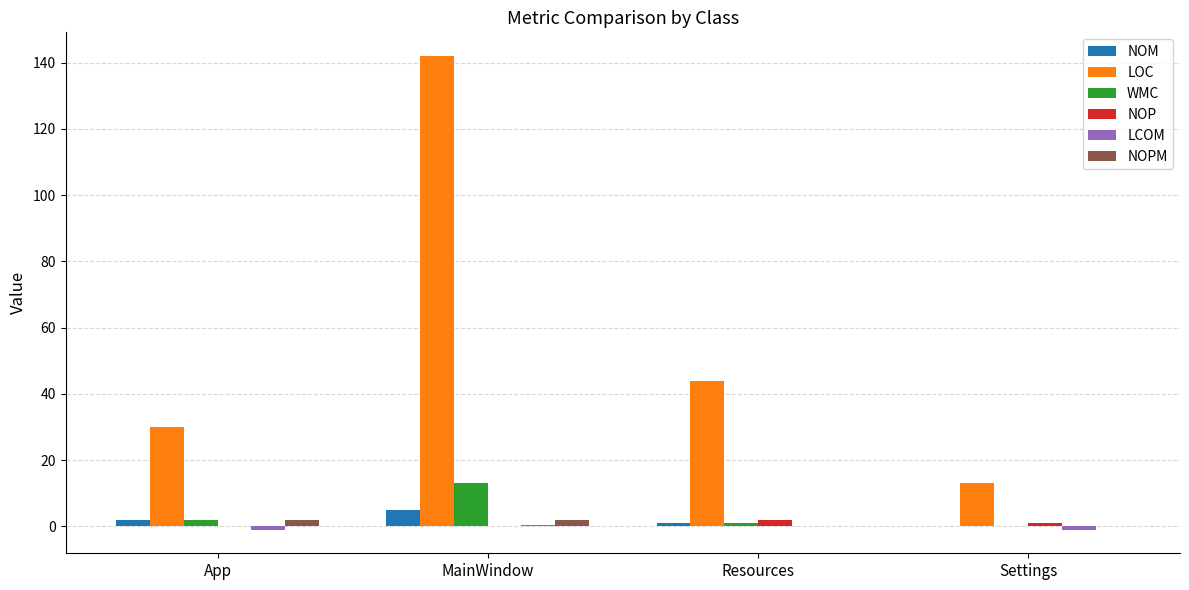

Which series has the largest total across all categories?

LOC